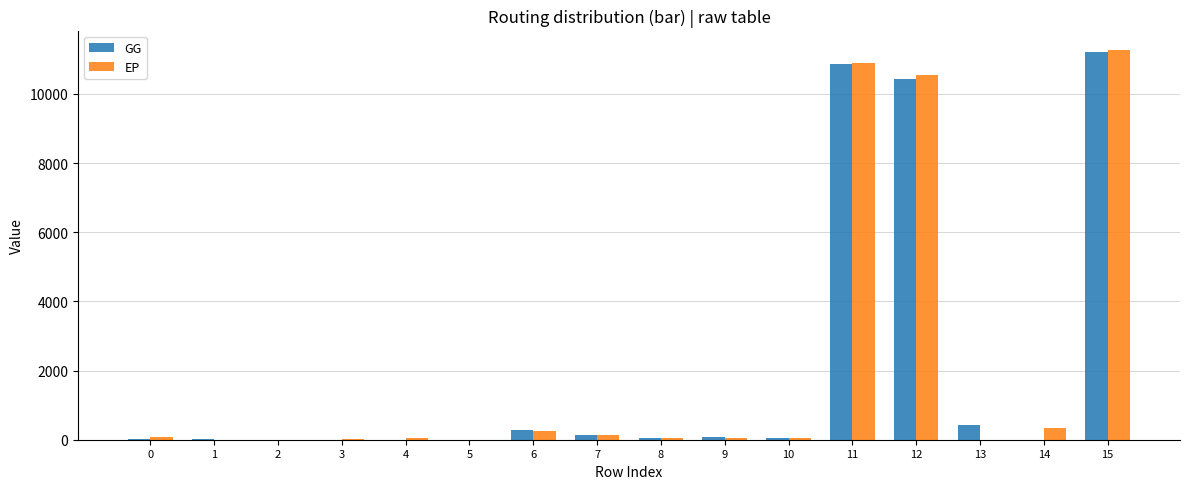

Which series has the widest spread of values?

EP